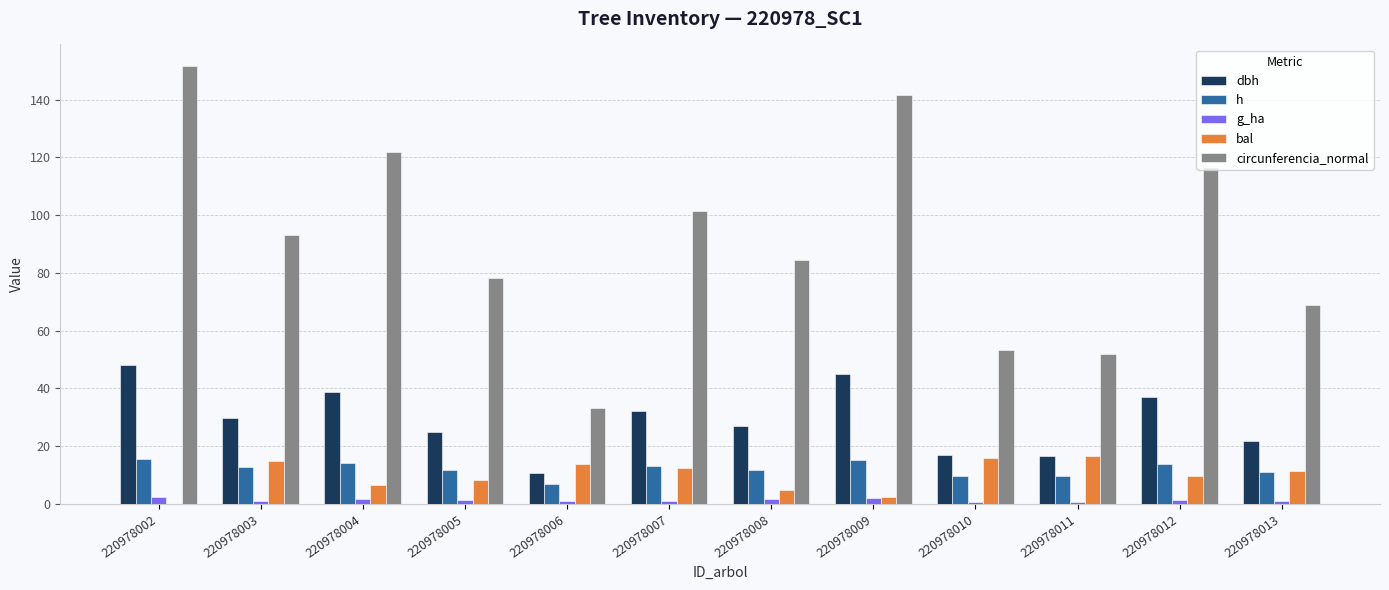

What are all the series names shown in the legend?

dbh, h, g_ha, bal, circunferencia_normal